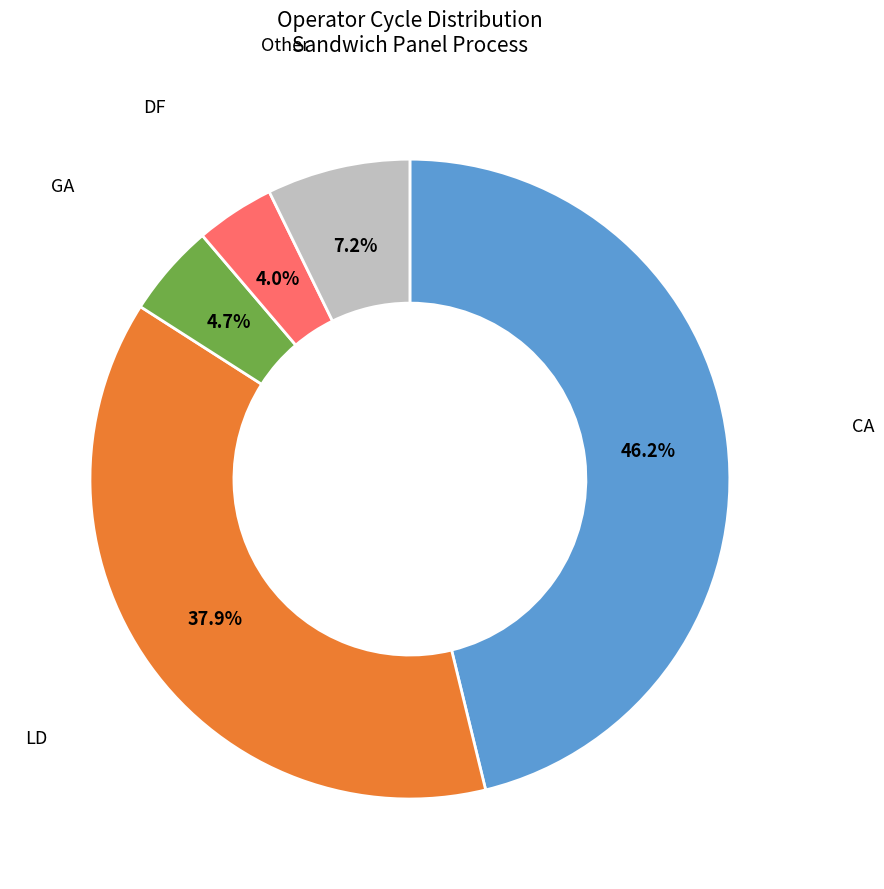

Is there a majority slice in this chart?

No